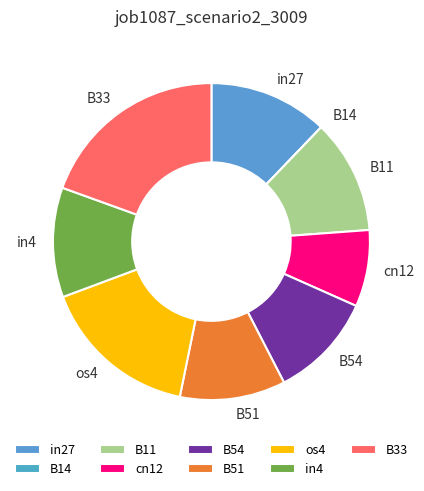

Which slice is the largest?

B33